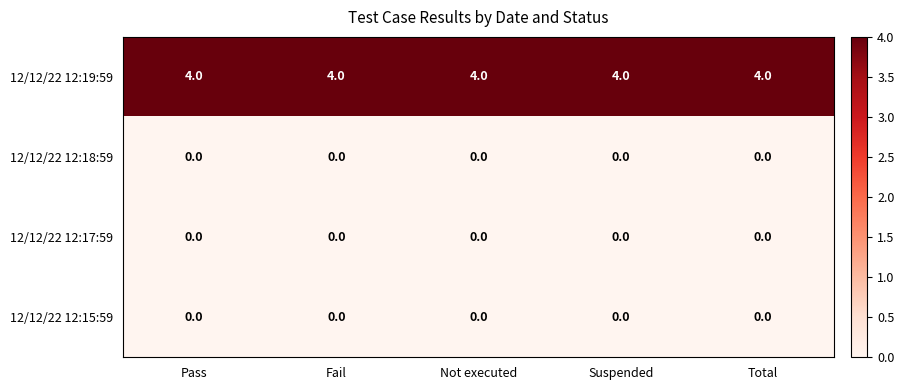

What is the total value across all series at Total?

4